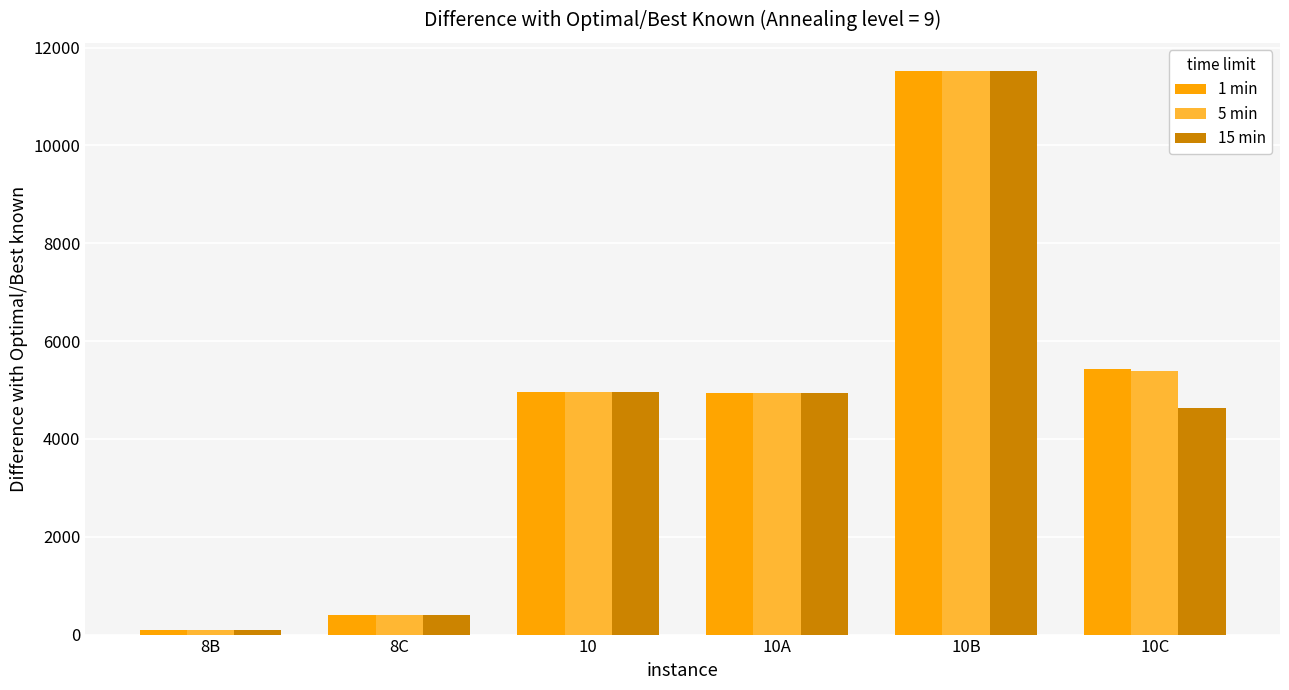

How many data points does each series have?

6